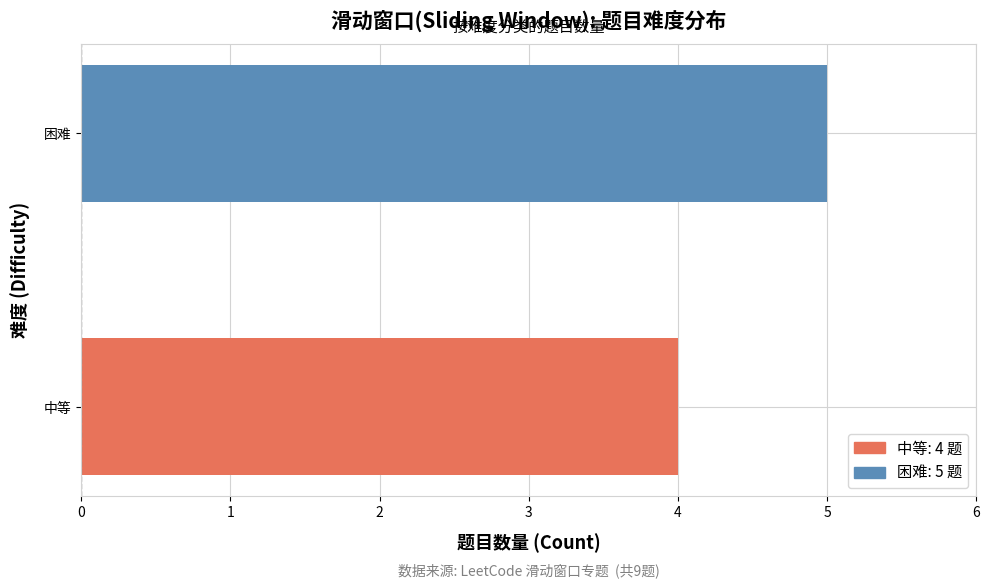

The chart shows a value of 4 at 中等. True or false?

True